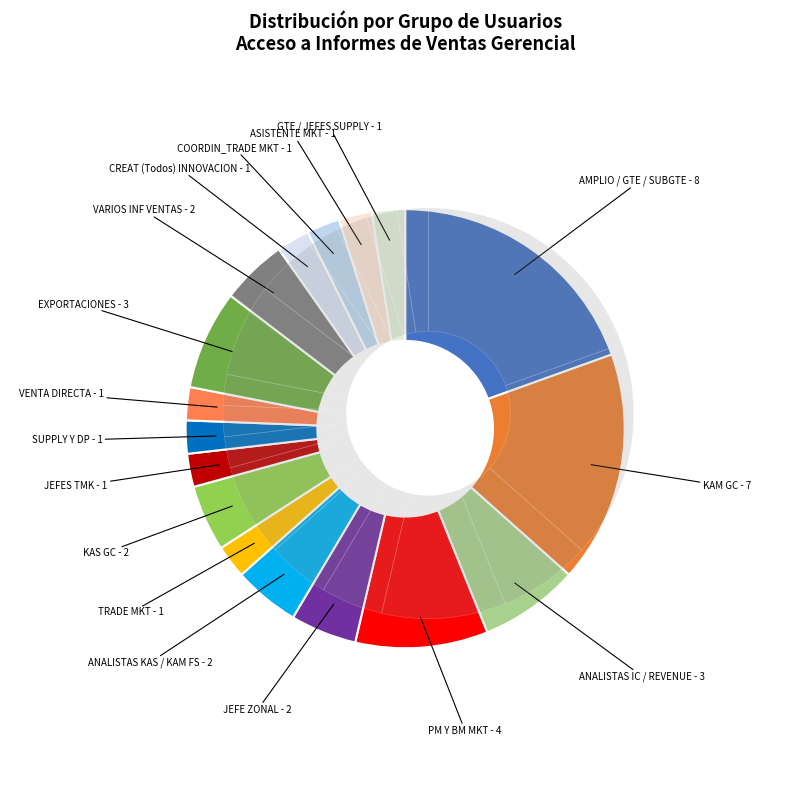

What percentage do VENTA DIRECTA and JEFES TMK together represent?

4.8%